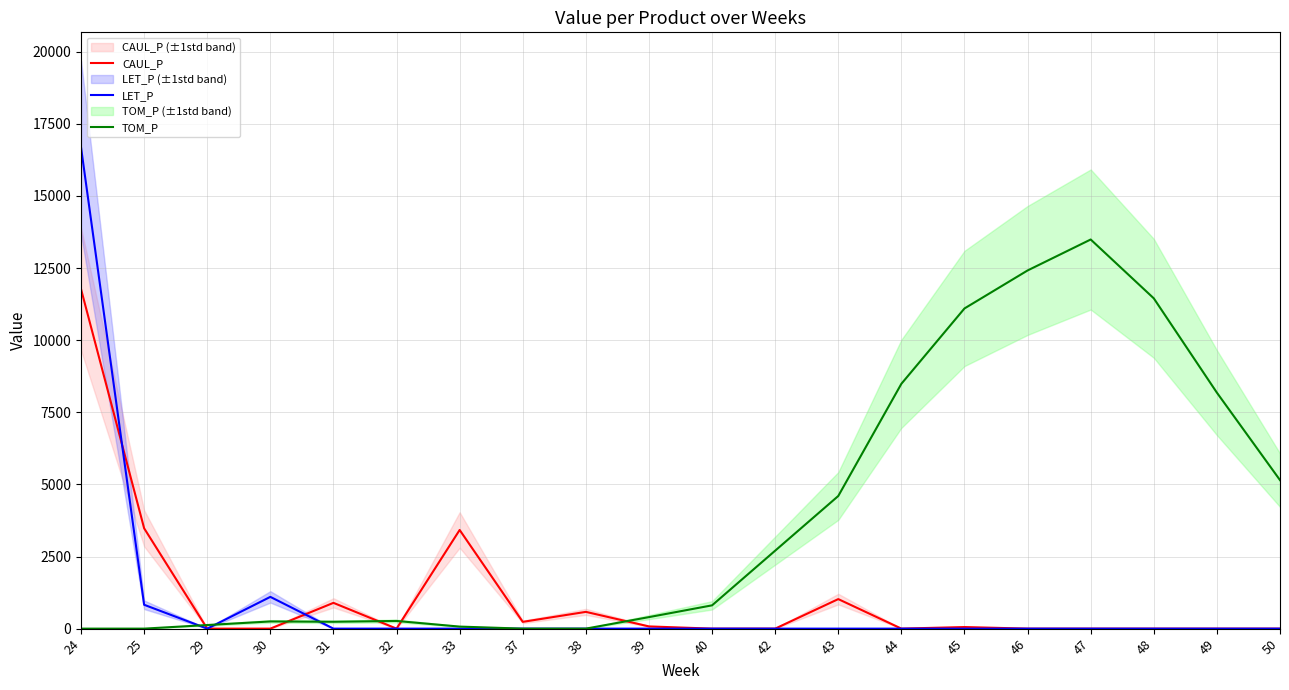

At which category does TOM_P reach its first local valley?

31